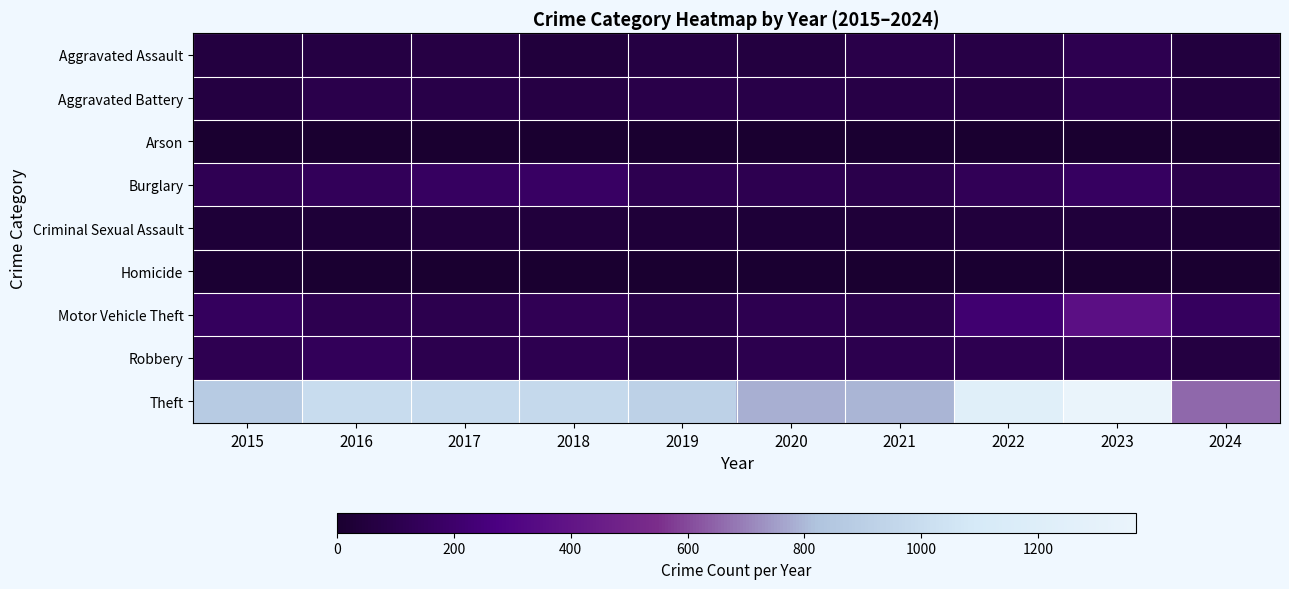

How many categories are shown in the chart?

10